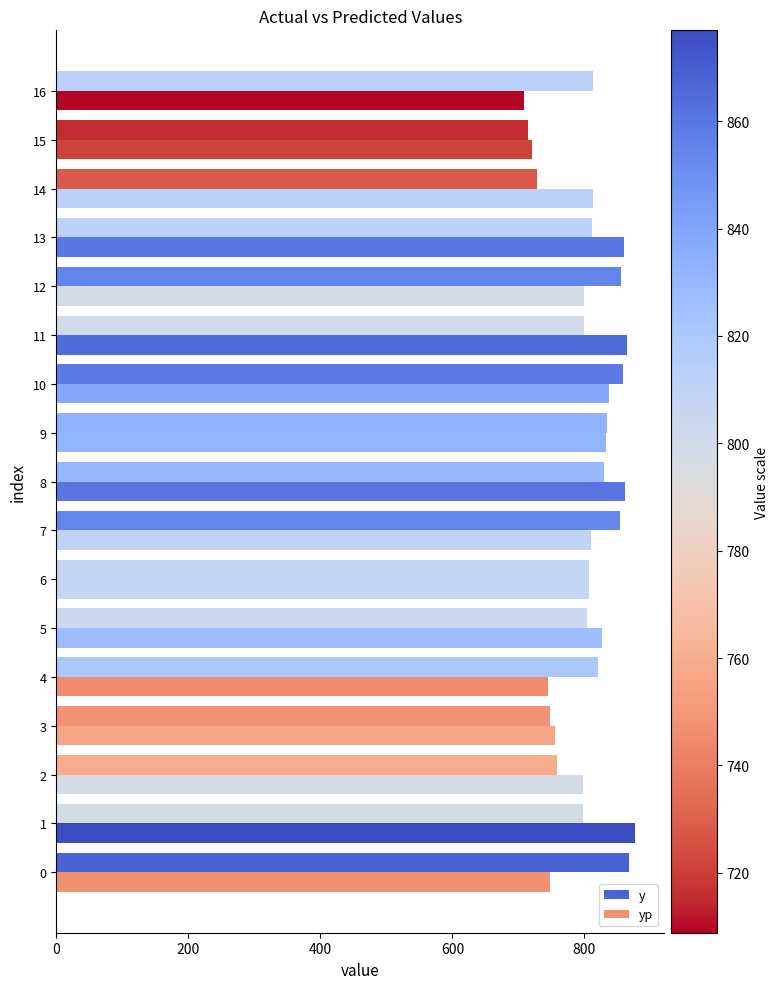

The value of y at 16 is 257.6. True or false?

False